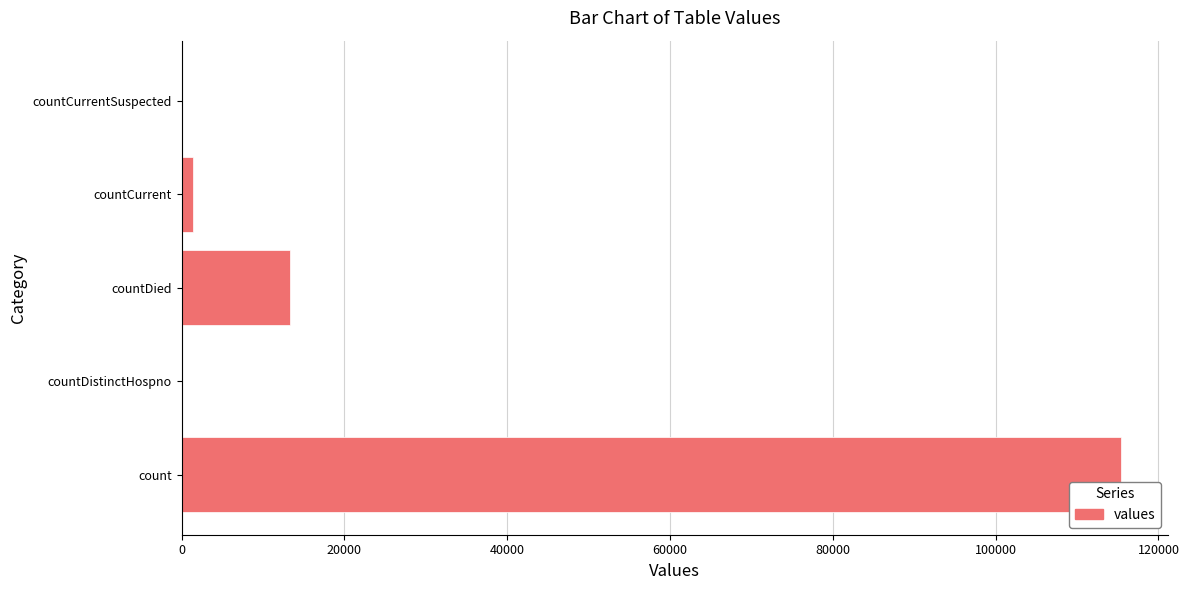

Which category has the highest value across all series?

count